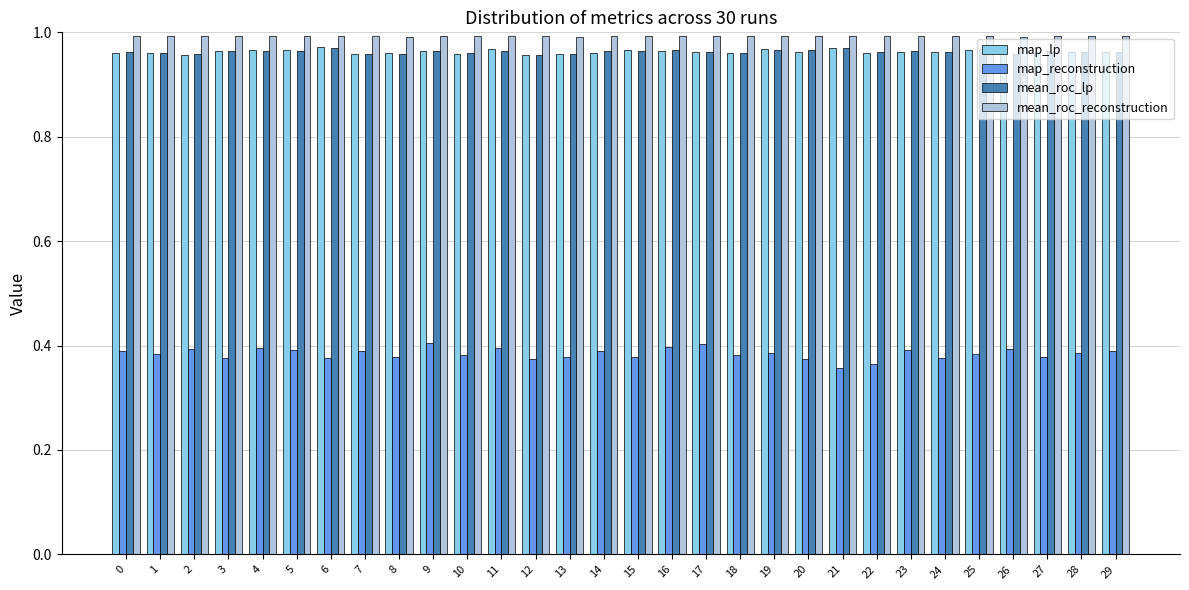

At how many categories does at least one series exceed 0?

30